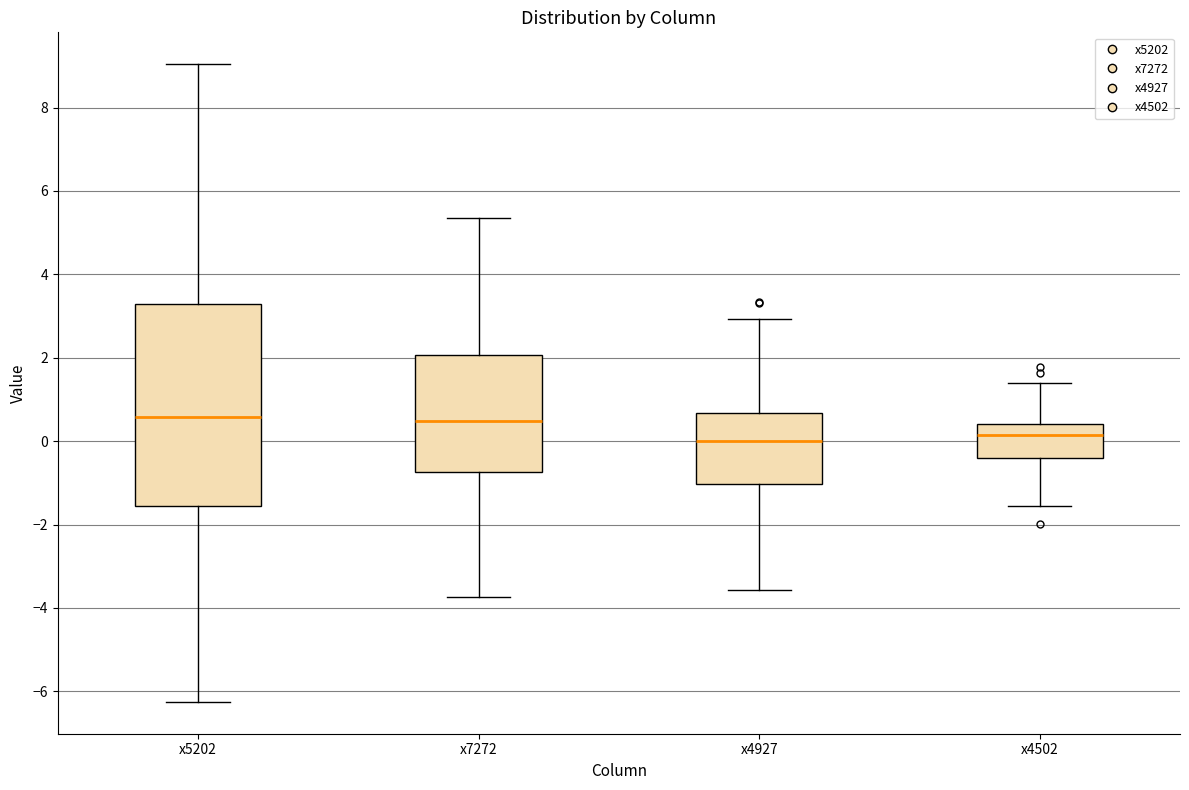

Comparing the boxes themselves (not the whiskers), which one is the tallest?

x5202